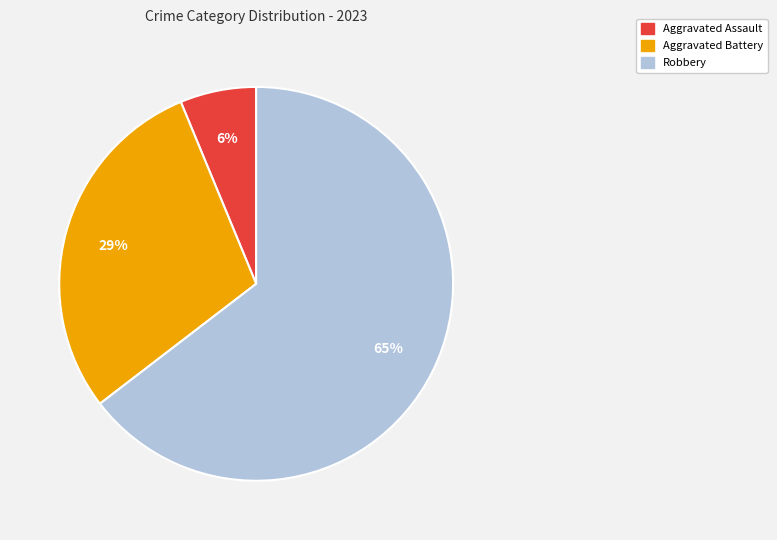

How many segments does this pie chart have?

3